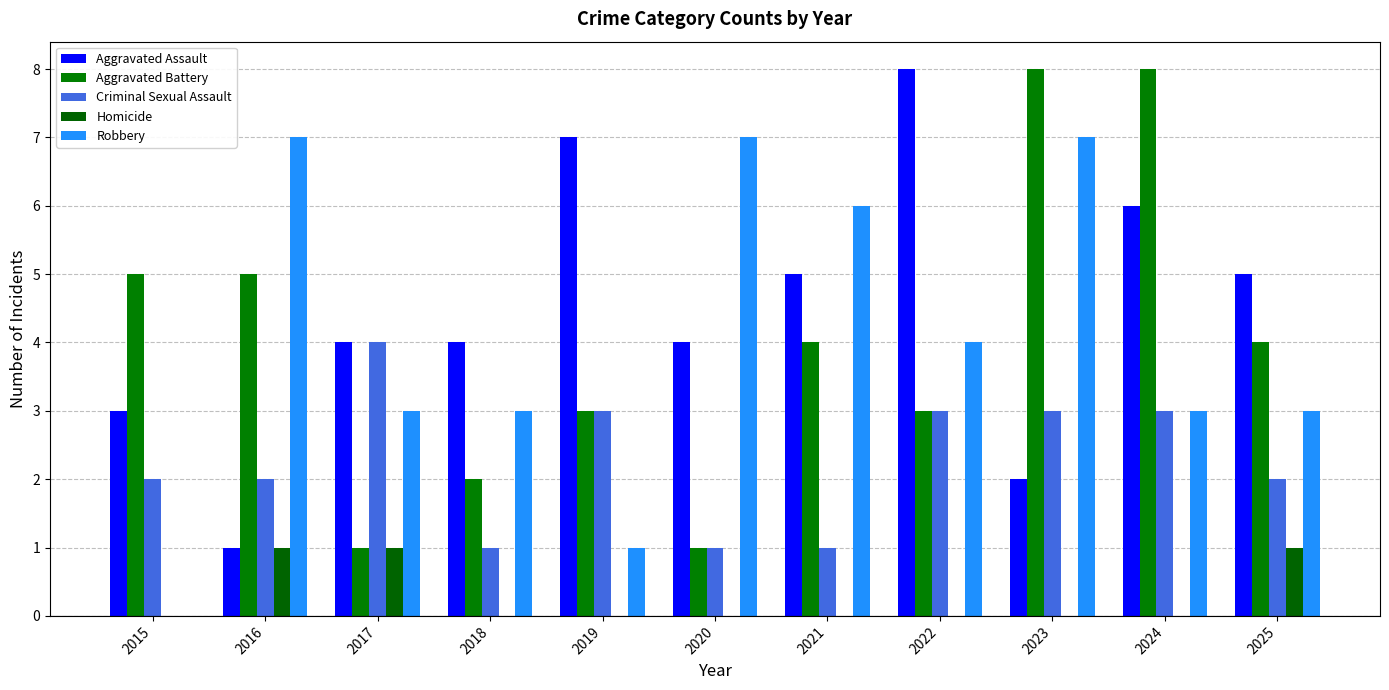

Count the Aggravated Battery values in the range 2 to 5.

7